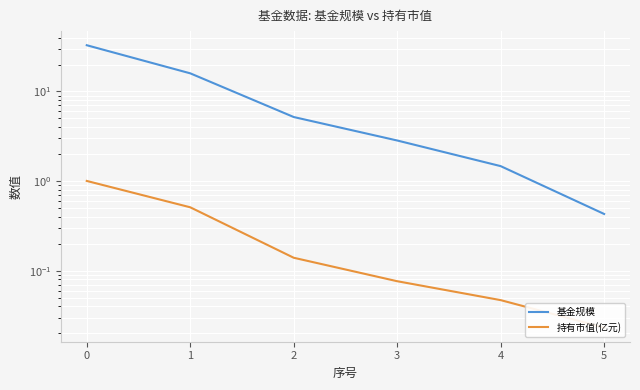

True or false: 持有市值(亿元) and 基金规模 intersect in this chart.

False